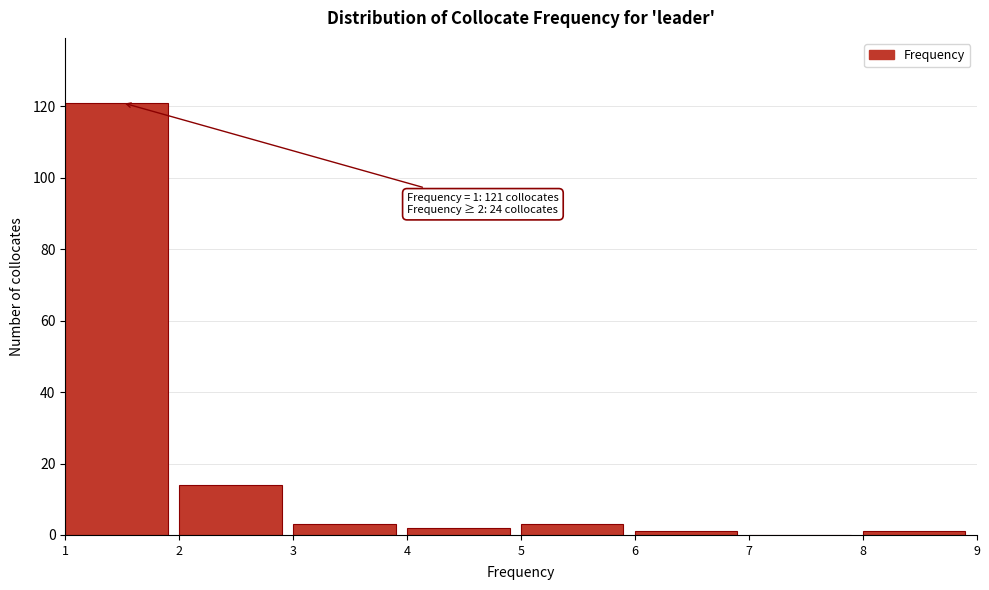

Which range on the x-axis has the tallest bar?

1 to 2